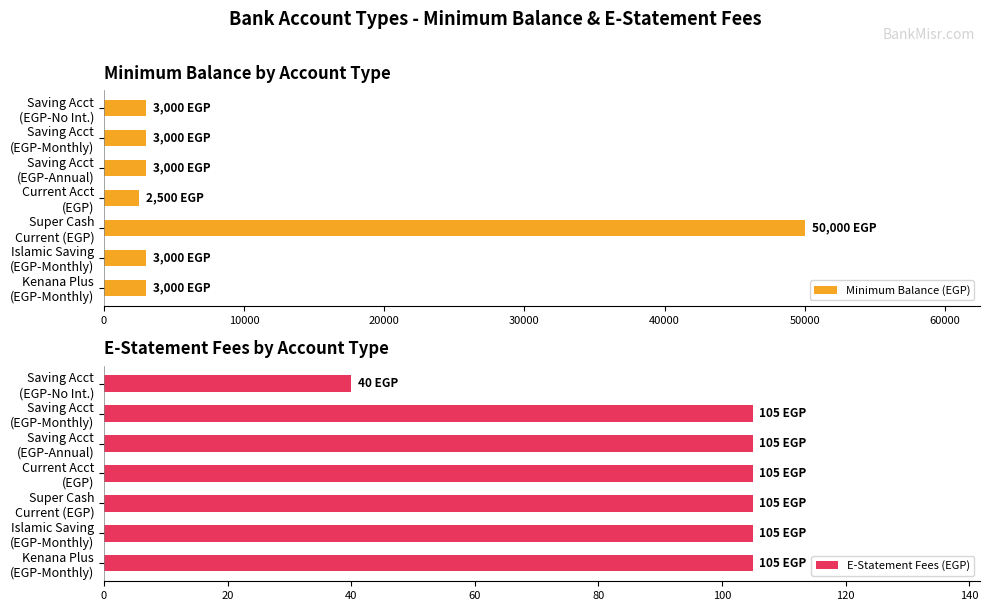

At how many categories does at least one series exceed 5539?

1